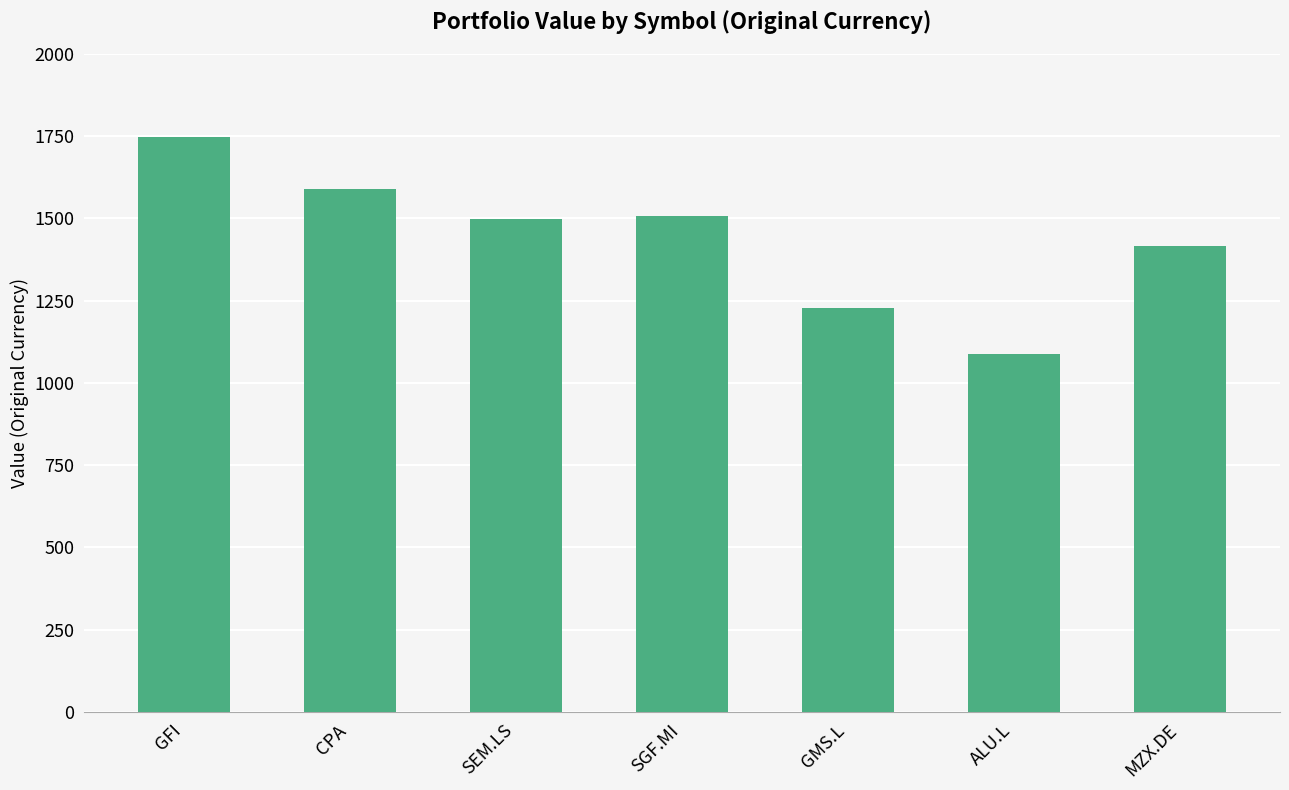

What is the change in value from SEM.LS to MZX.DE?

-82.1